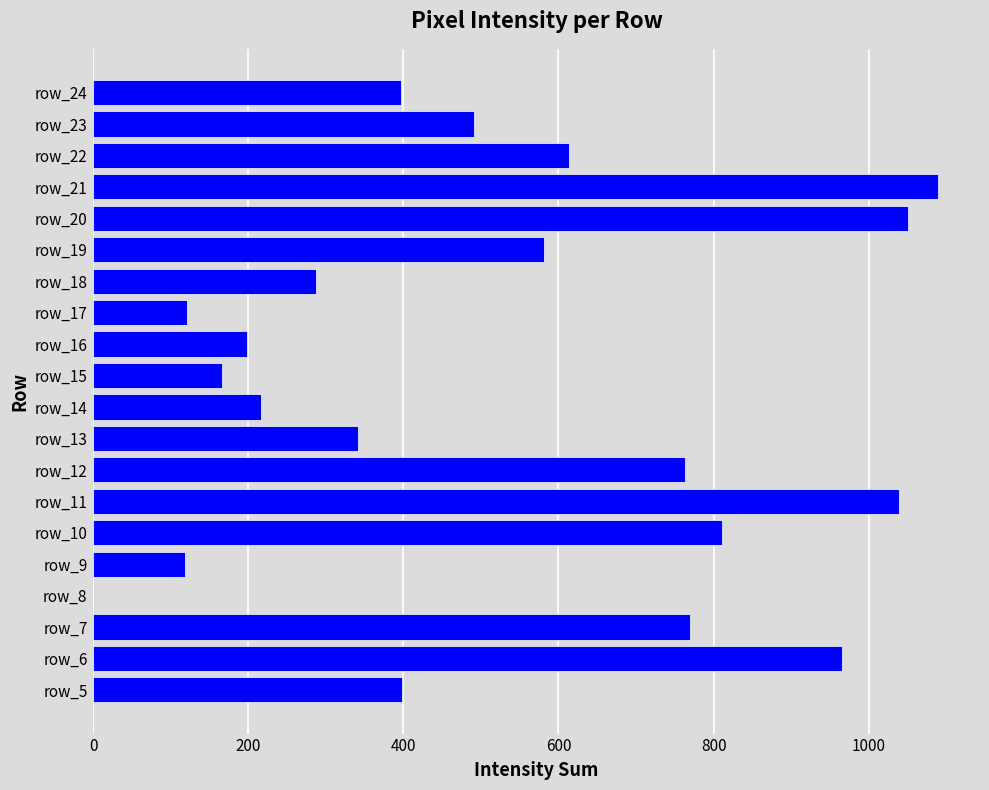

Count the number of data series in this chart.

1